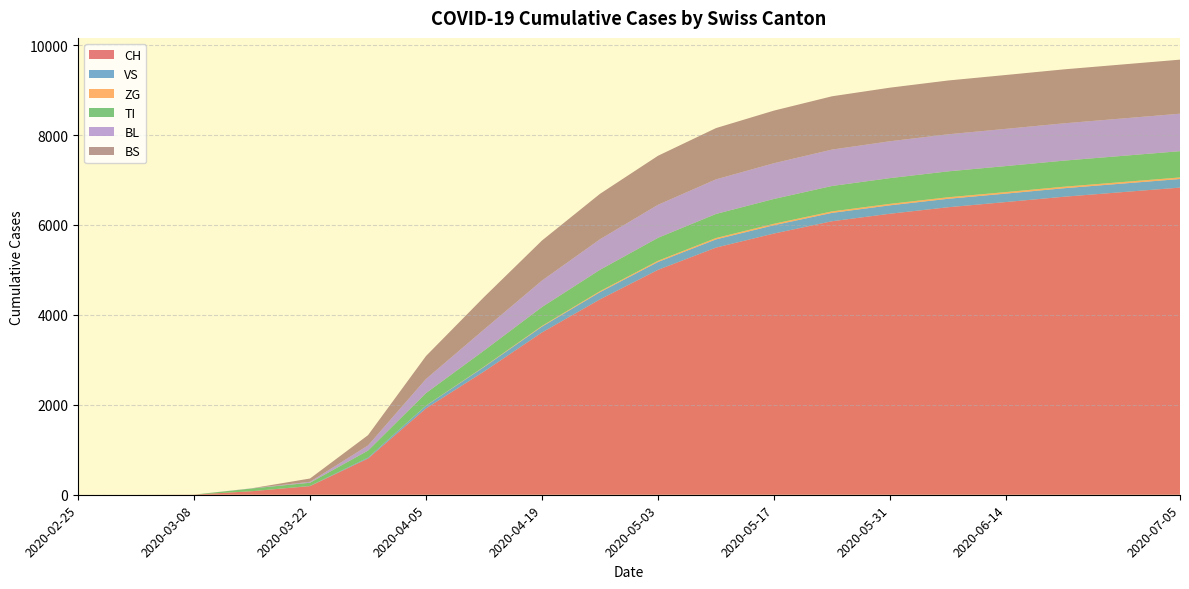

Reading right to left, extract all data points from this chart.

CH: 2020-07-05=6831	2020-06-28=6730	2020-06-21=6628	2020-06-14=6510	2020-06-07=6394	2020-05-31=6250	2020-05-24=6083	2020-05-17=5810	2020-05-10=5497	2020-05-03=5002	2020-04-26=4346	2020-04-19=3610	2020-04-12=2741	2020-04-05=1921	2020-03-29=806	2020-03-22=192	2020-03-15=79	2020-03-08=3	2020-03-01=0	2020-02-25=0
VS: 2020-07-05=191	2020-06-28=190	2020-06-21=189	2020-06-14=188	2020-06-07=188	2020-05-31=187	2020-05-24=186	2020-05-17=185	2020-05-10=182	2020-05-03=175	2020-04-26=160	2020-04-19=130	2020-04-12=100	2020-04-05=60	2020-03-29=21	2020-03-22=5	2020-03-15=0	2020-03-08=0	2020-03-01=0	2020-02-25=0
ZG: 2020-07-05=35	2020-06-28=34	2020-06-21=34	2020-06-14=34	2020-06-07=34	2020-05-31=33	2020-05-24=33	2020-05-17=32	2020-05-10=31	2020-05-03=27	2020-04-26=22	2020-04-19=15	2020-04-12=8	2020-04-05=3	2020-03-29=0	2020-03-22=0	2020-03-15=0	2020-03-08=0	2020-03-01=0	2020-02-25=0
TI: 2020-07-05=584	2020-06-28=582	2020-06-21=580	2020-06-14=578	2020-06-07=576	2020-05-31=572	2020-05-24=565	2020-05-17=552	2020-05-10=535	2020-05-03=510	2020-04-26=475	2020-04-19=420	2020-04-12=357	2020-04-05=277	2020-03-29=155	2020-03-22=70	2020-03-15=61	2020-03-08=0	2020-03-01=0	2020-02-25=0
BL: 2020-07-05=834	2020-06-28=832	2020-06-21=830	2020-06-14=828	2020-06-07=825	2020-05-31=820	2020-05-24=810	2020-05-17=795	2020-05-10=770	2020-05-03=735	2020-04-26=680	2020-04-19=590	2020-04-12=470	2020-04-05=315	2020-03-29=115	2020-03-22=21	2020-03-15=5	2020-03-08=0	2020-03-01=0	2020-02-25=0
BS: 2020-07-05=1202	2020-06-28=1201	2020-06-21=1200	2020-06-14=1198	2020-06-07=1196	2020-05-31=1192	2020-05-24=1185	2020-05-17=1170	2020-05-10=1140	2020-05-03=1090	2020-04-26=1010	2020-04-19=890	2020-04-12=720	2020-04-05=510	2020-03-29=228	2020-03-22=73	2020-03-15=0	2020-03-08=0	2020-03-01=0	2020-02-25=0